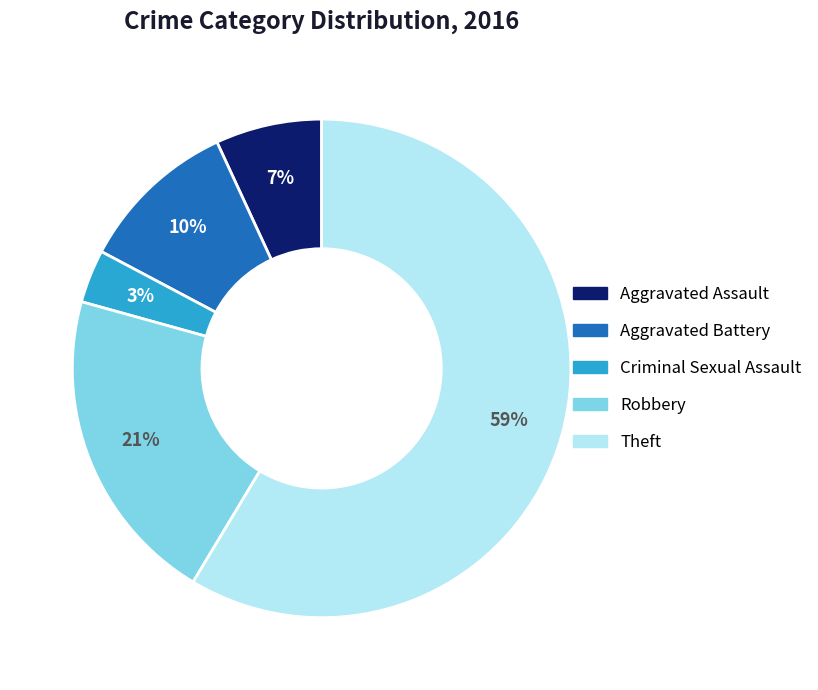

Is there any slice that represents more than half of the pie?

Yes